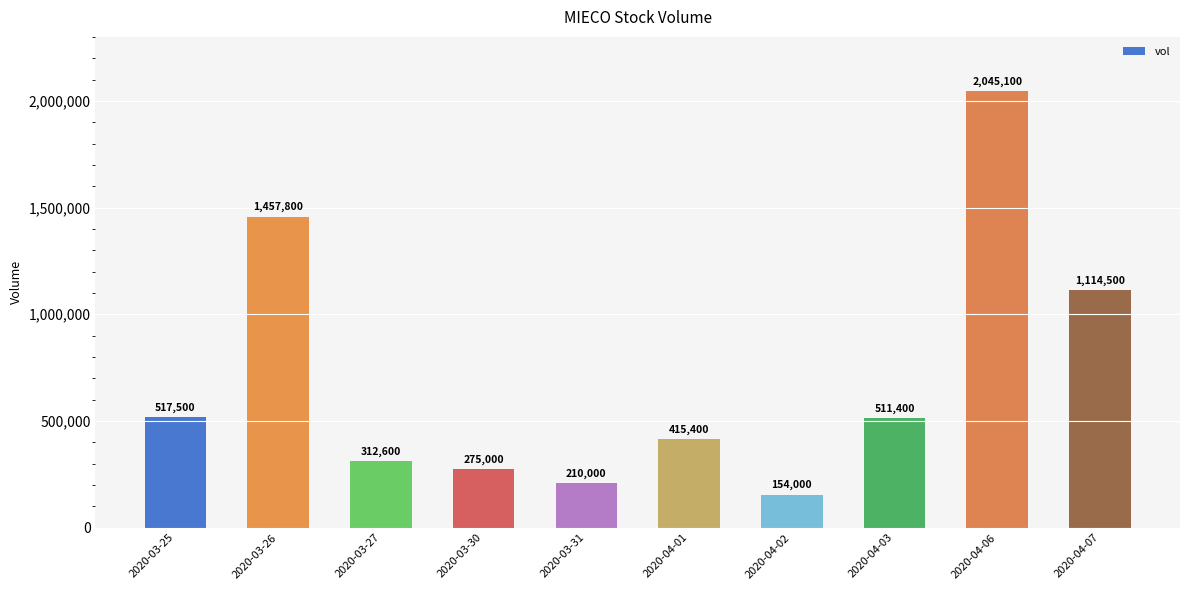

Reading left to right, what are all the values shown in this chart?

517500	1457800	312600	275000	210000	415400	154000	511400	2045100	1114500